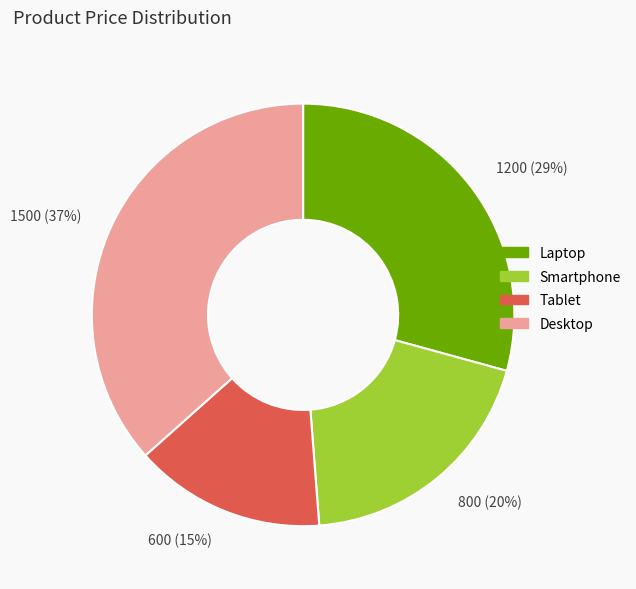

Is there a majority slice in this chart?

No